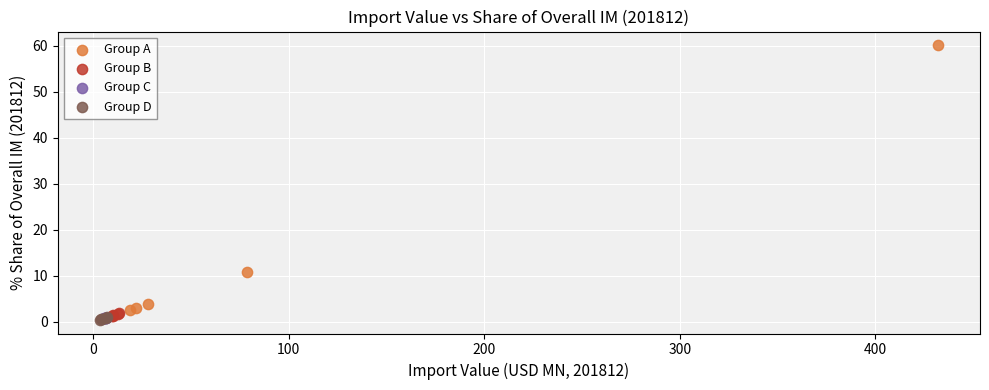

What are all the series names shown in the legend?

Group A, Group B, Group C, Group D